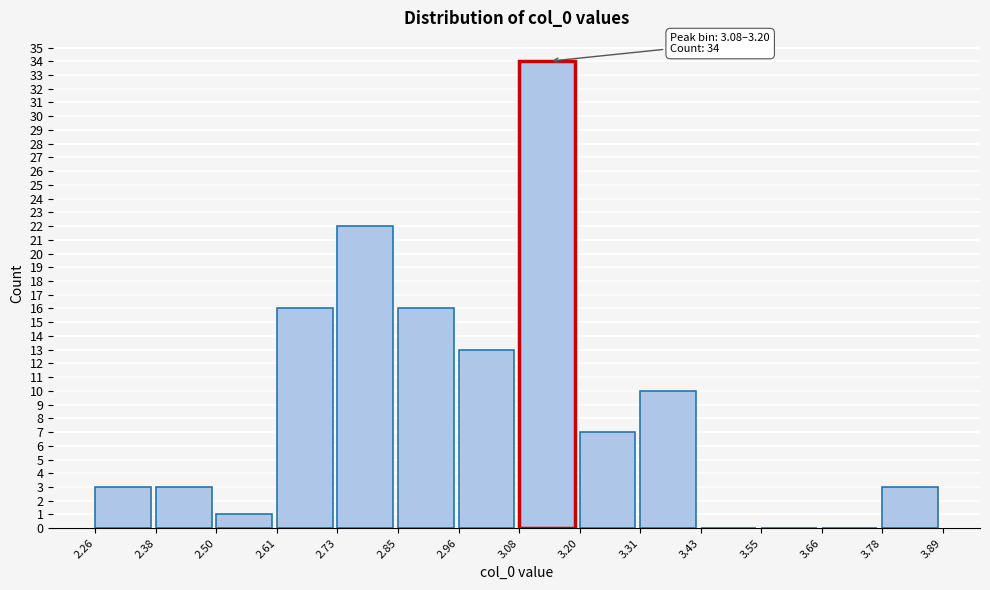

Which range on the x-axis has the tallest bar?

3.08 to 3.20